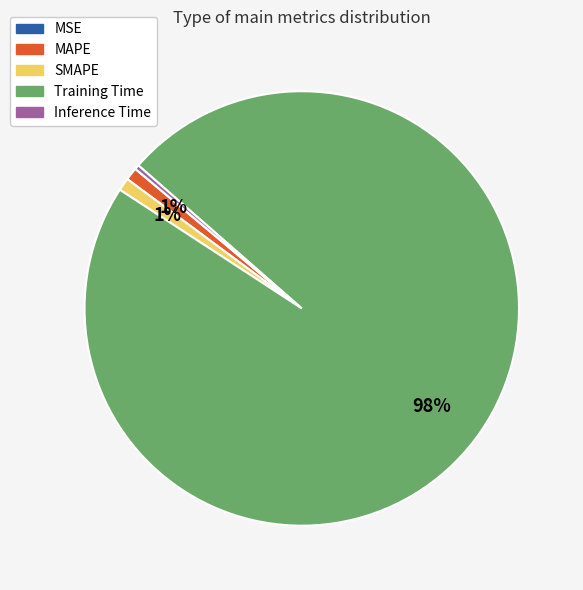

Which has a higher value, SMAPE or Inference Time?

SMAPE